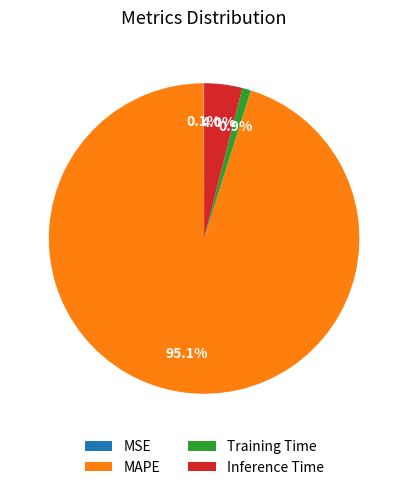

To the nearest percent, what is the average slice percentage?

25%